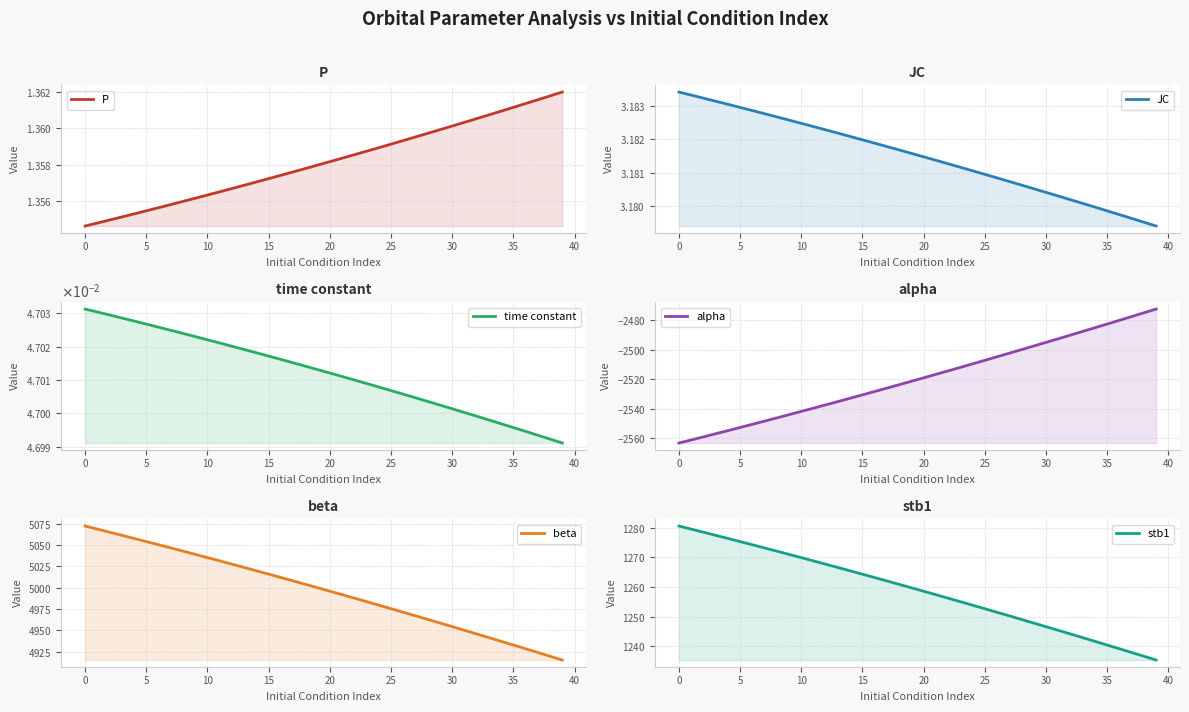

What is the label of the 10th point from the right?

30